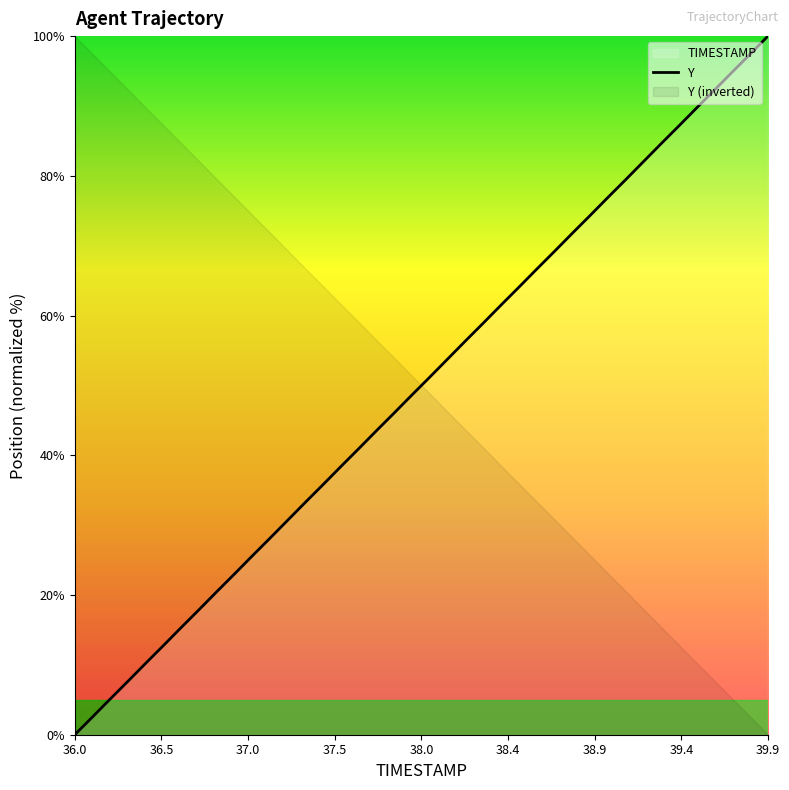

Does the chart have visible grid lines?

No